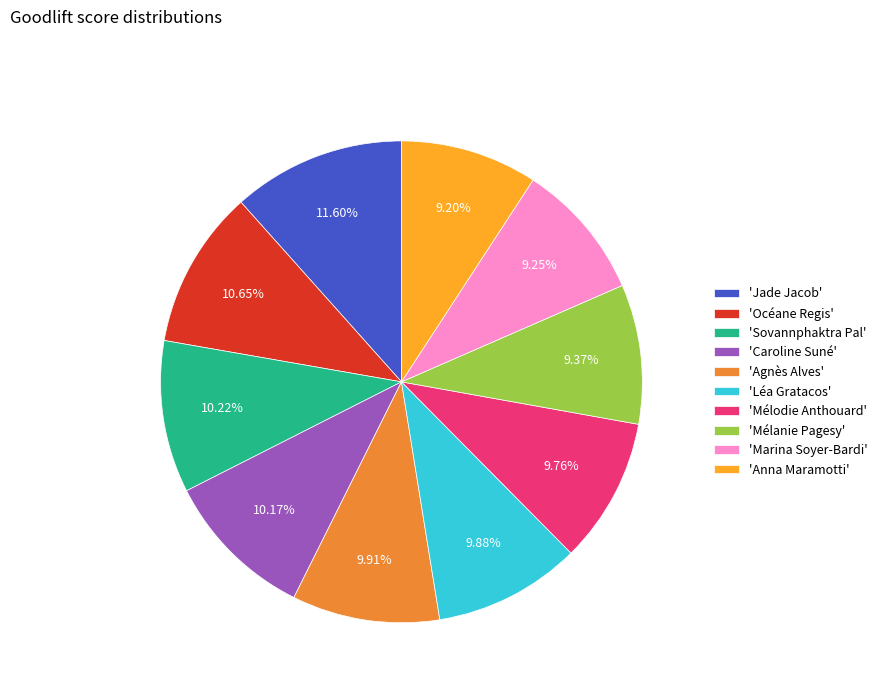

Does 'Marina Soyer-Bardi' represent more than half of the total?

No